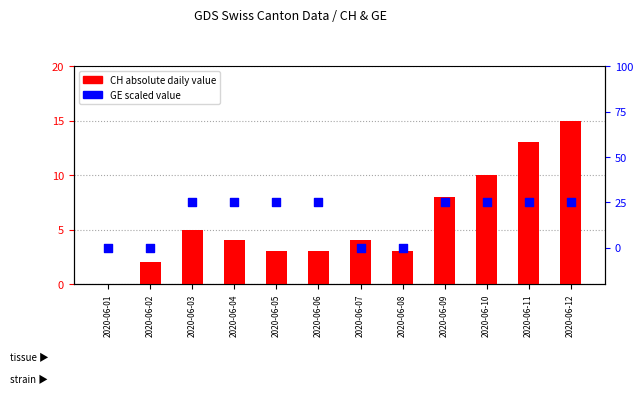

At which category is the sum across all series the highest?

2020-06-12